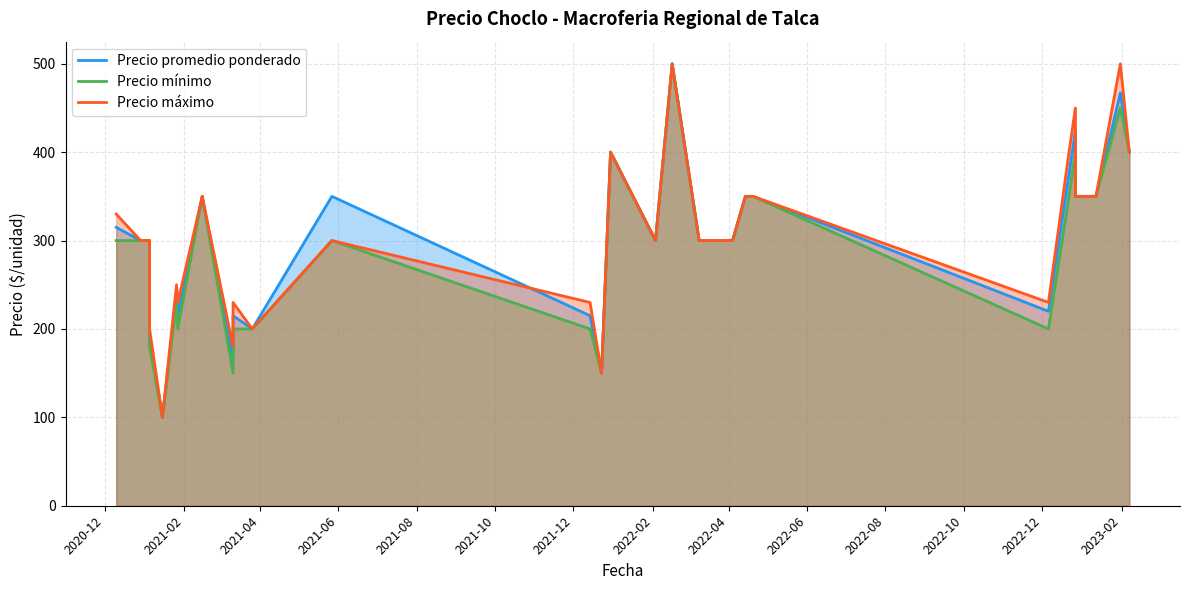

How many values in the Precio promedio ponderado series are below 300?

10